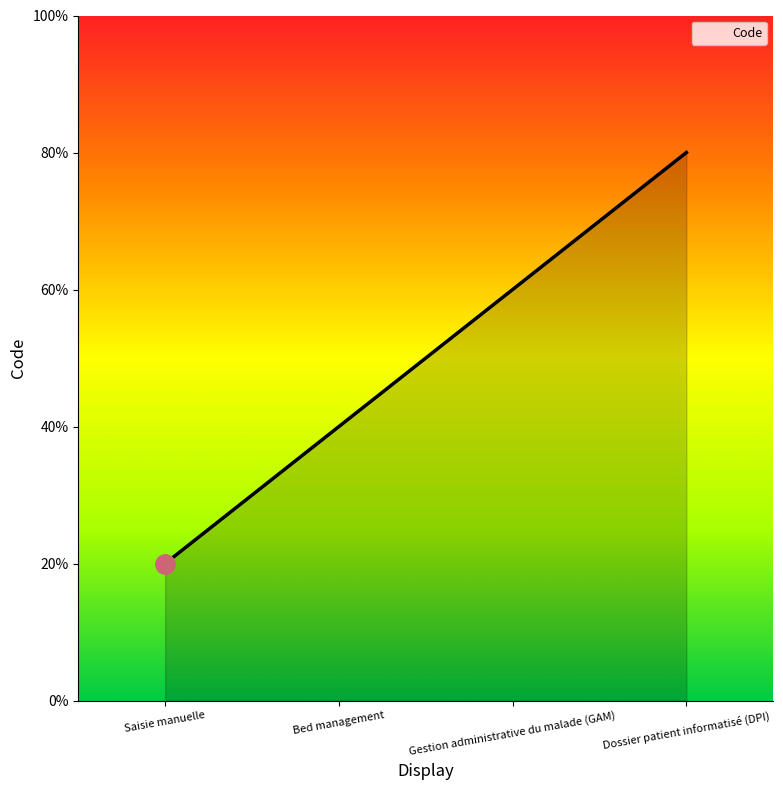

What is the difference between the values at Dossier patient informatisé (DPI) and Gestion administrative du malade (GAM)?

1